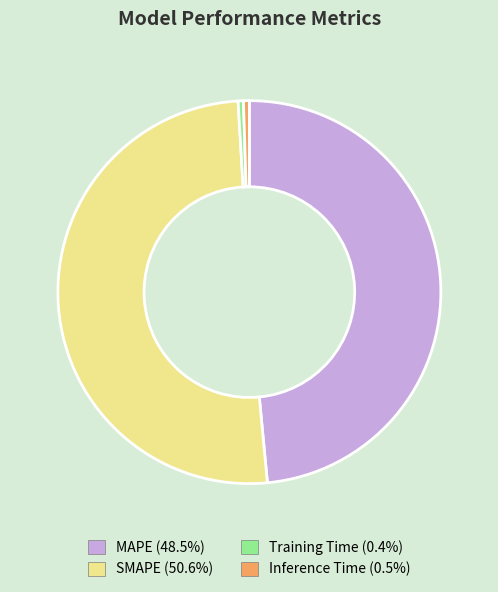

Combined, do SMAPE and MAPE account for over 50%?

Yes